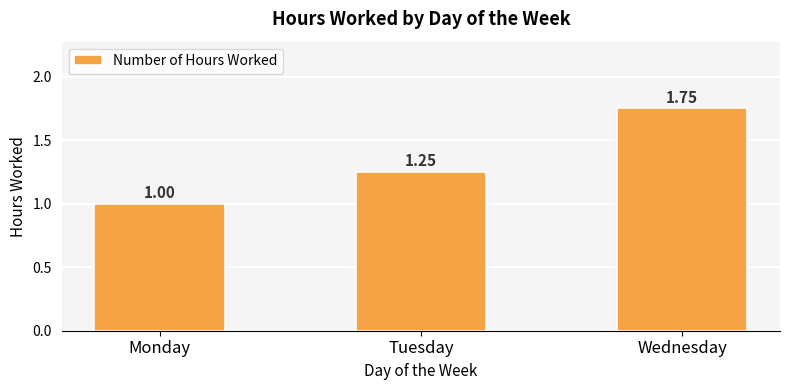

Which has a higher value, Monday or Wednesday?

Wednesday